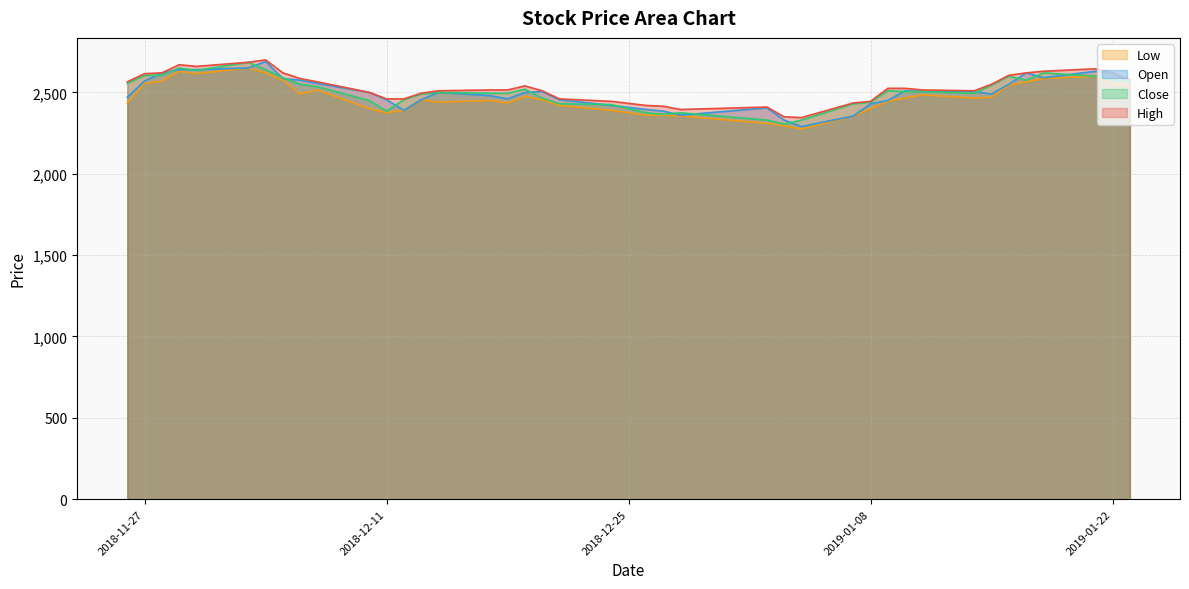

What is the minimum value shown in the chart?

2275